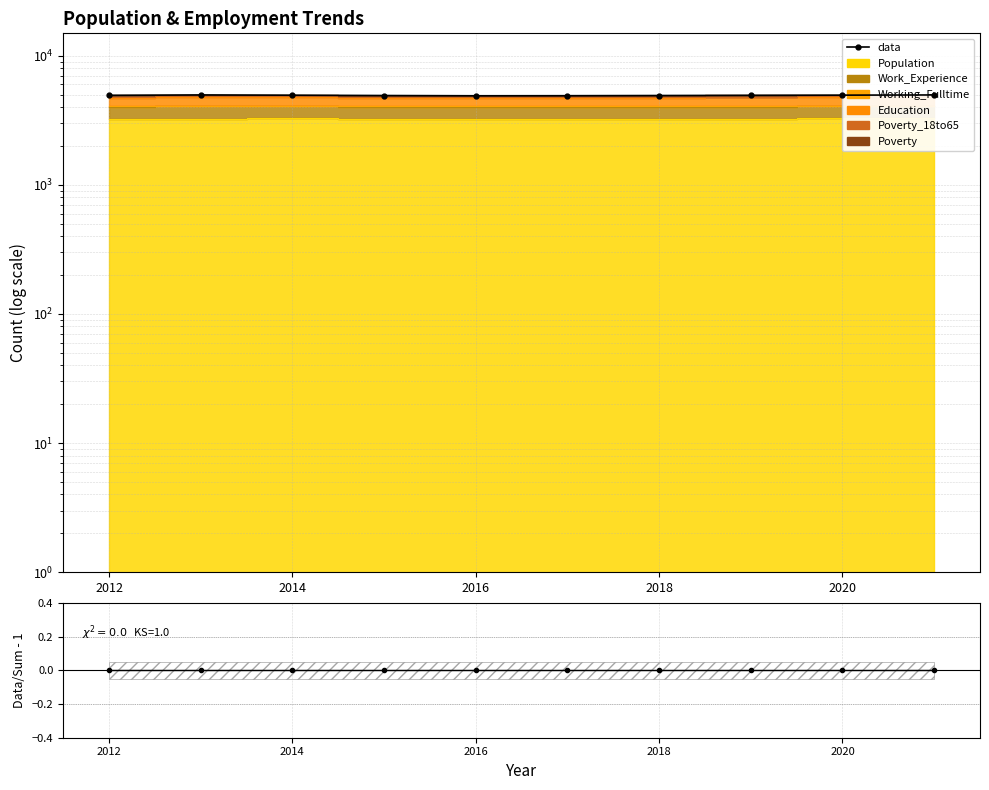

In data, how many points are higher than both neighbors (excluding endpoints)?

1